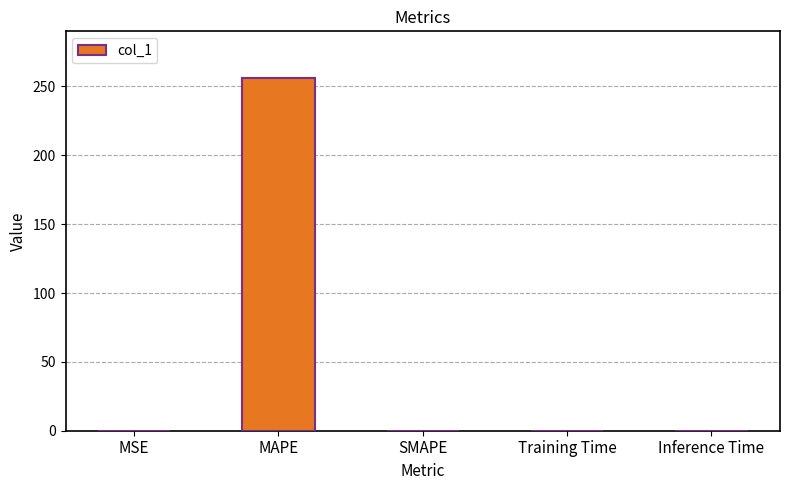

How many series are shown in this chart?

1